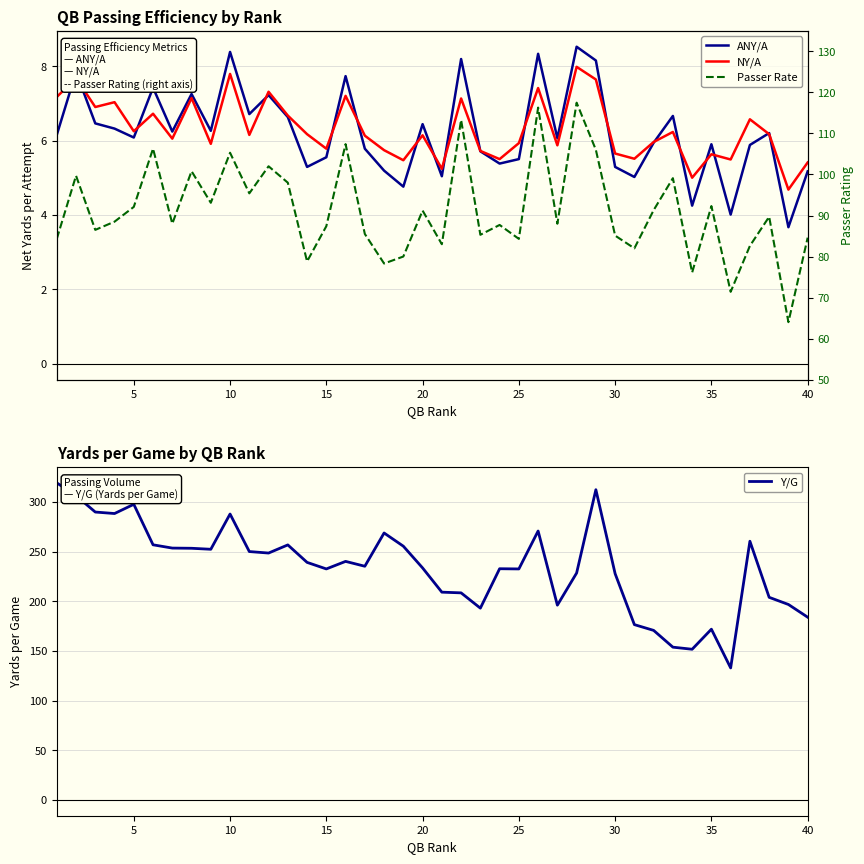

Which series has the largest total across all categories?

Y/G